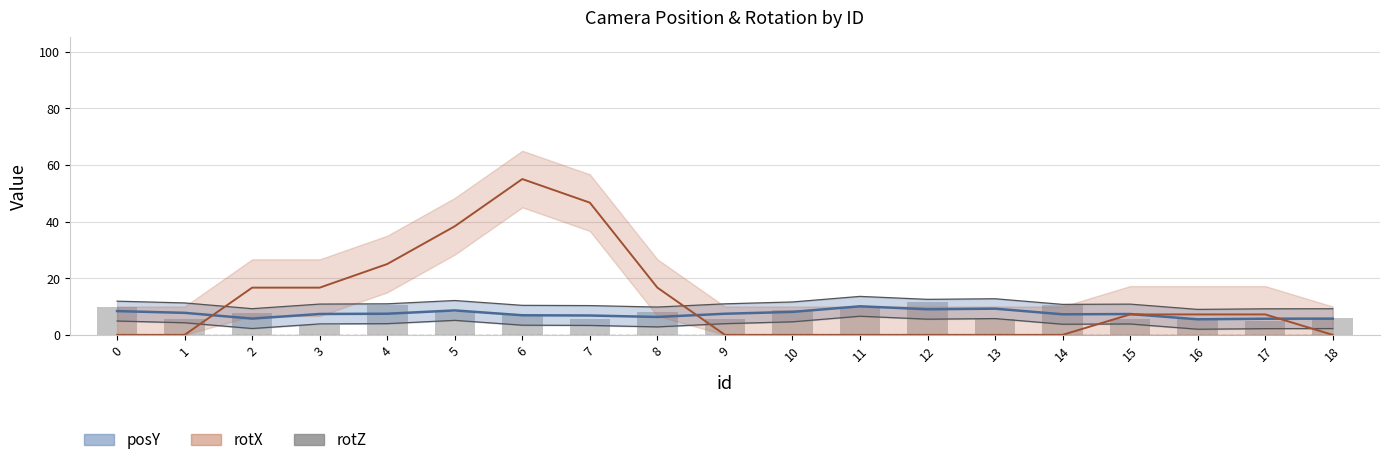

What is the difference between the second highest and minimum values in the posY (bars) series?

7.0